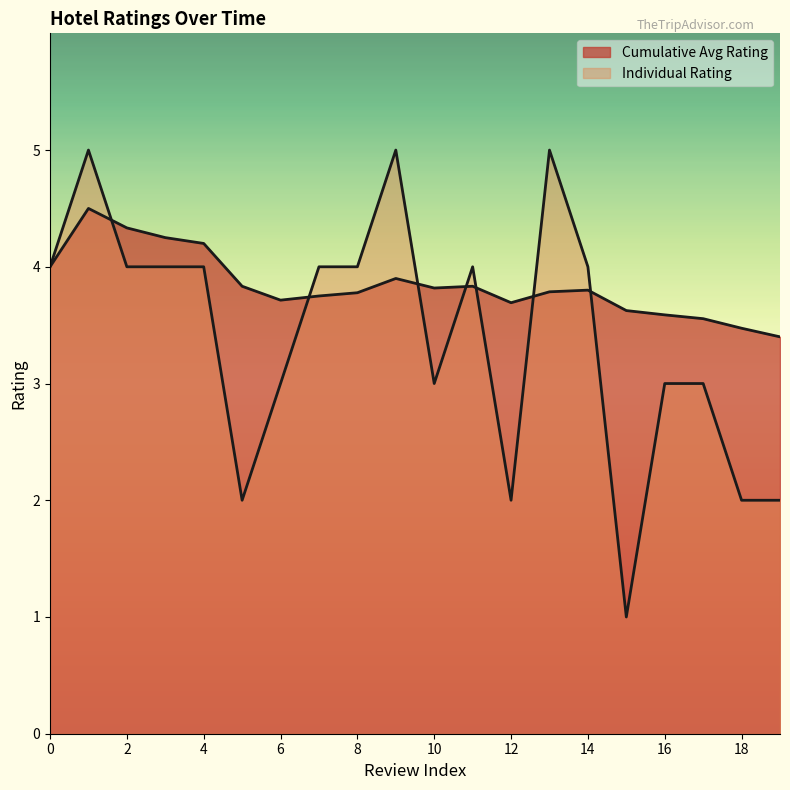

What is the change in value from 2 to 16?

-1